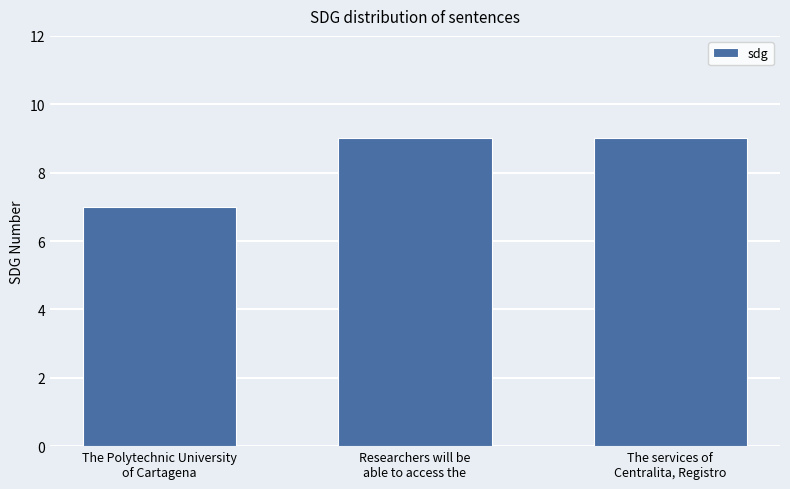

Reading right to left, list all the values displayed in this chart.

9	9	7